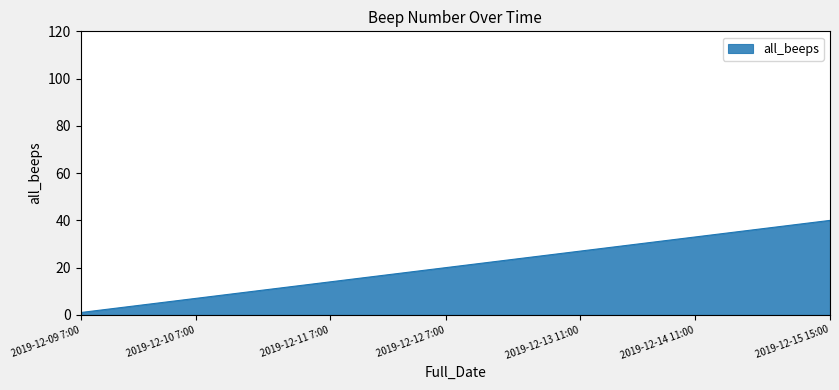

How many distinct data groups are displayed?

1